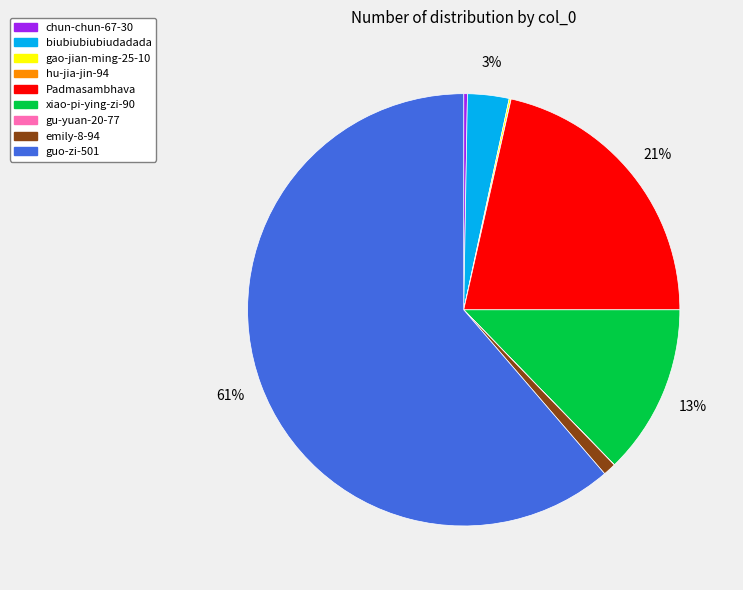

What is the largest slice in the pie chart?

guo-zi-501